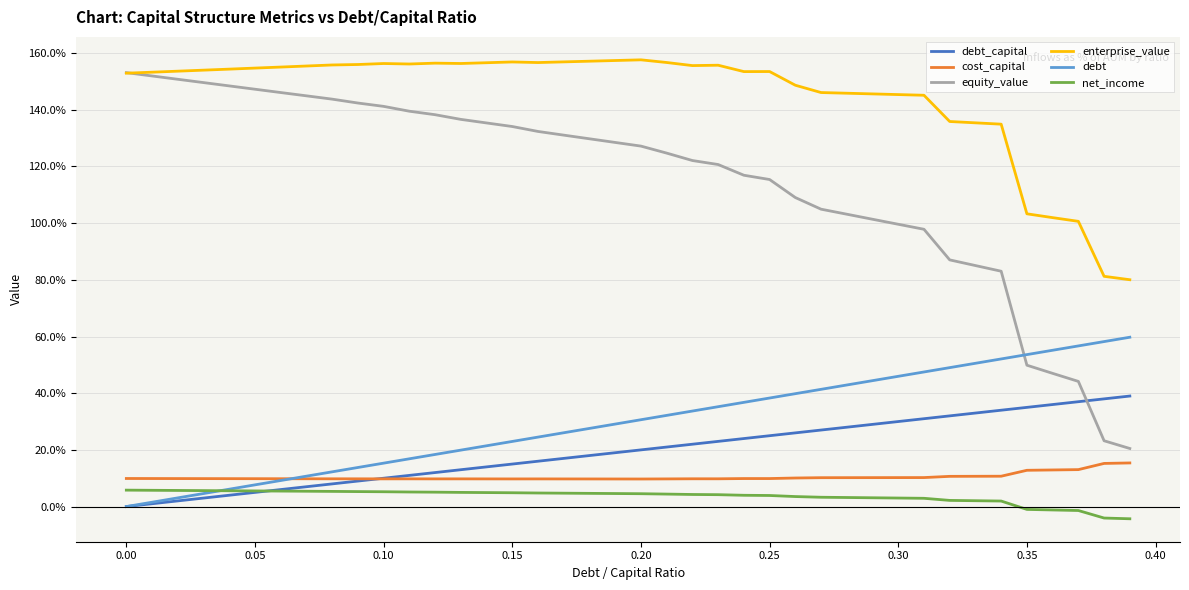

What is the maximum value shown in the chart?

1.6